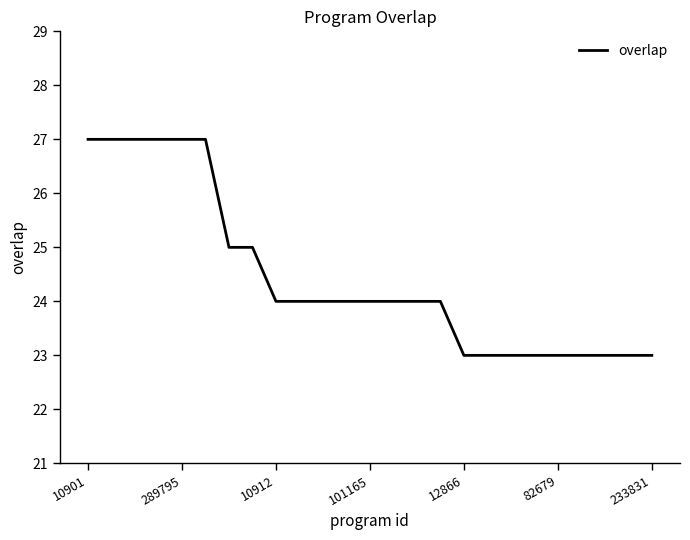

What is the difference between the maximum and minimum values?

4